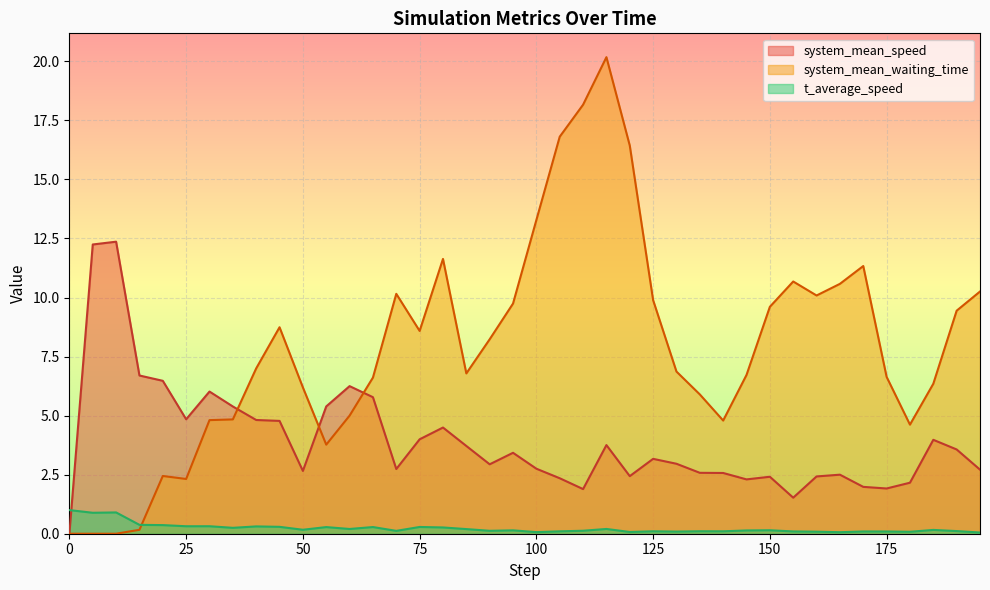

The value of t_average_speed at 185 is 0.2. True or false?

False